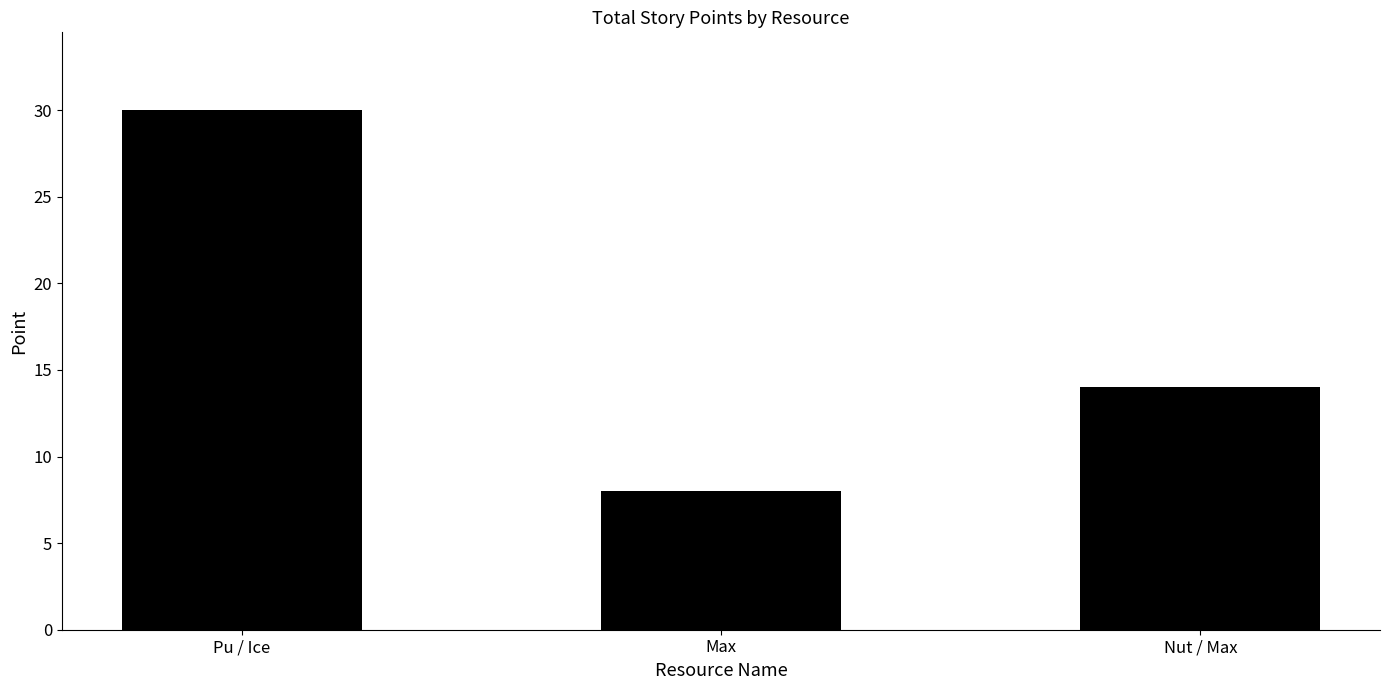

What is the sum of all values?

52